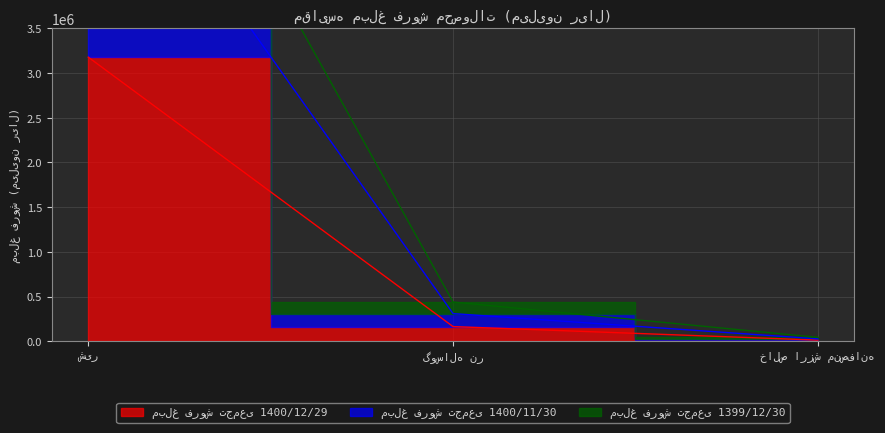

What is the sum of the مبلغ فروش تجمعی 1399/12/30 values at خالص ارزش منصفانه and شیر?

7821747